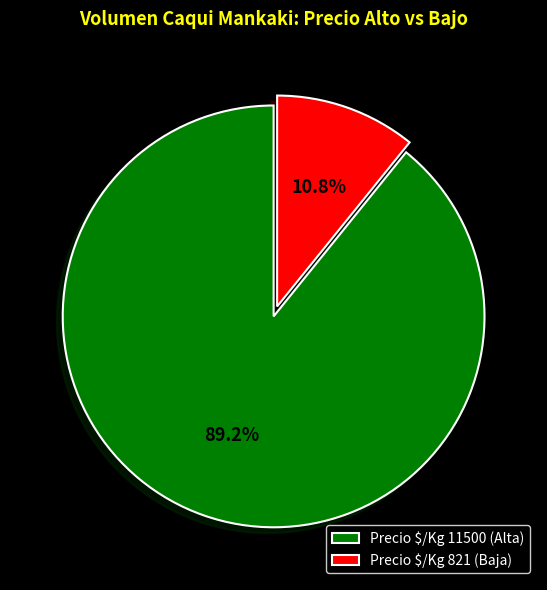

What is the majority slice?

Precio $/Kg 11500 (Alta)